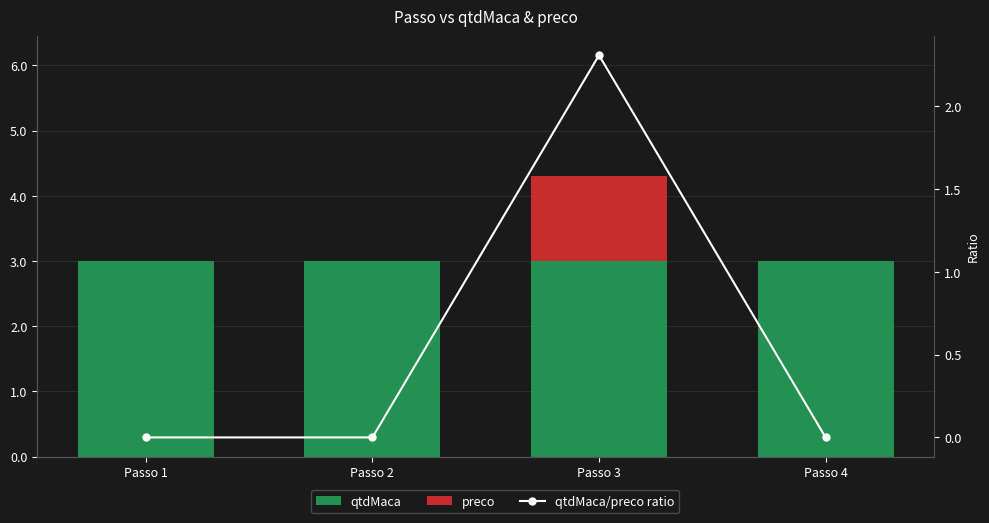

Reading right to left, extract all data points from this chart.

qtdMaca: Passo 4=3.0	Passo 3=3.0	Passo 2=3.0	Passo 1=3.0
preco: Passo 4=0.0	Passo 3=1.3	Passo 2=0.0	Passo 1=0.0
qtdMaca/preco ratio: Passo 4=0.0	Passo 3=2.3	Passo 2=0.0	Passo 1=0.0